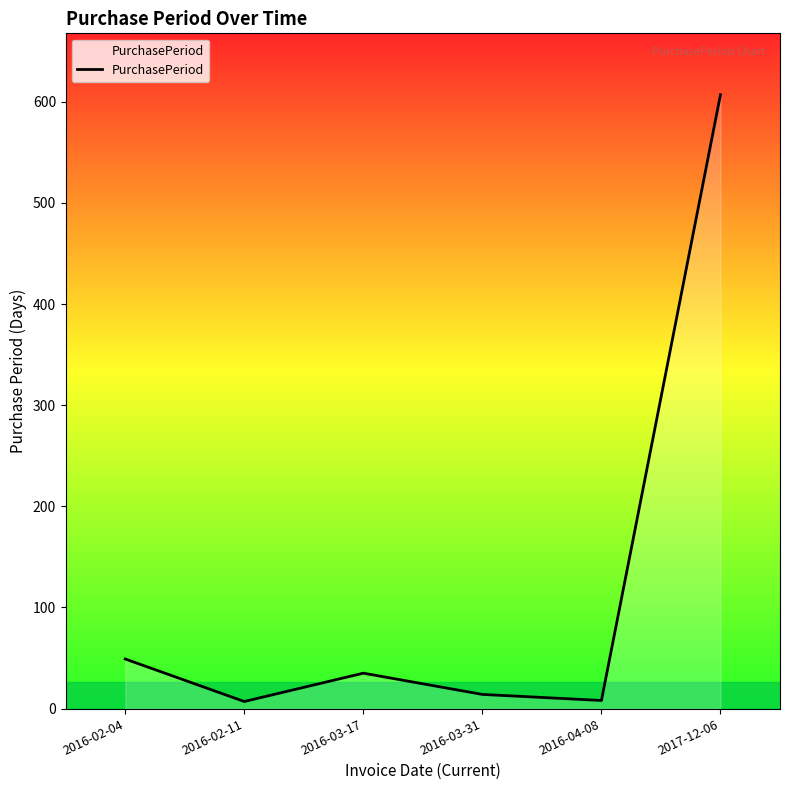

The value at 2016-02-11 is 7. True or false?

True